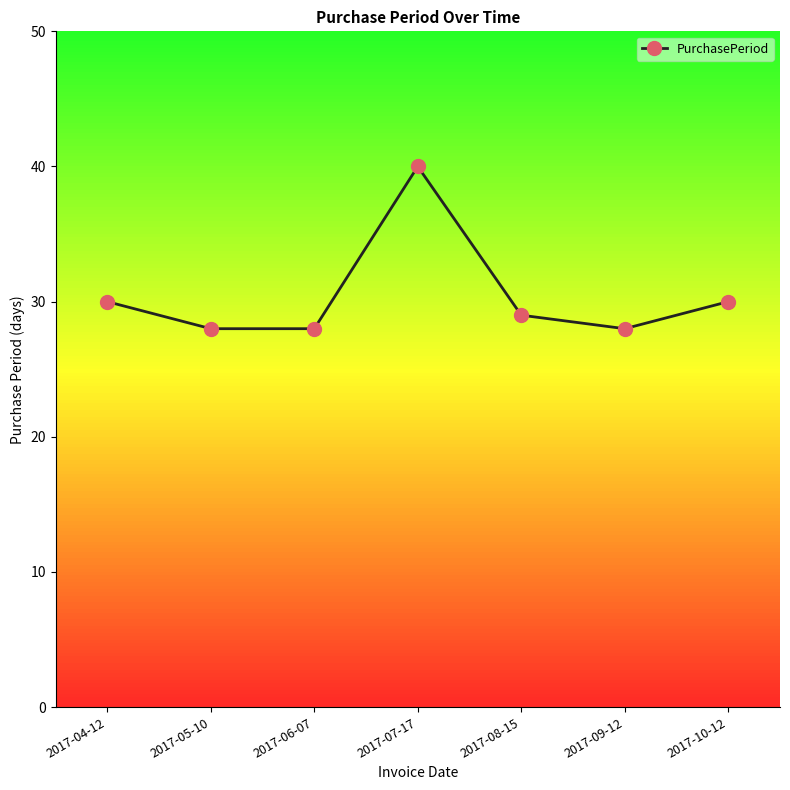

How many interior local peaks (higher than both neighbors) does the data have?

1